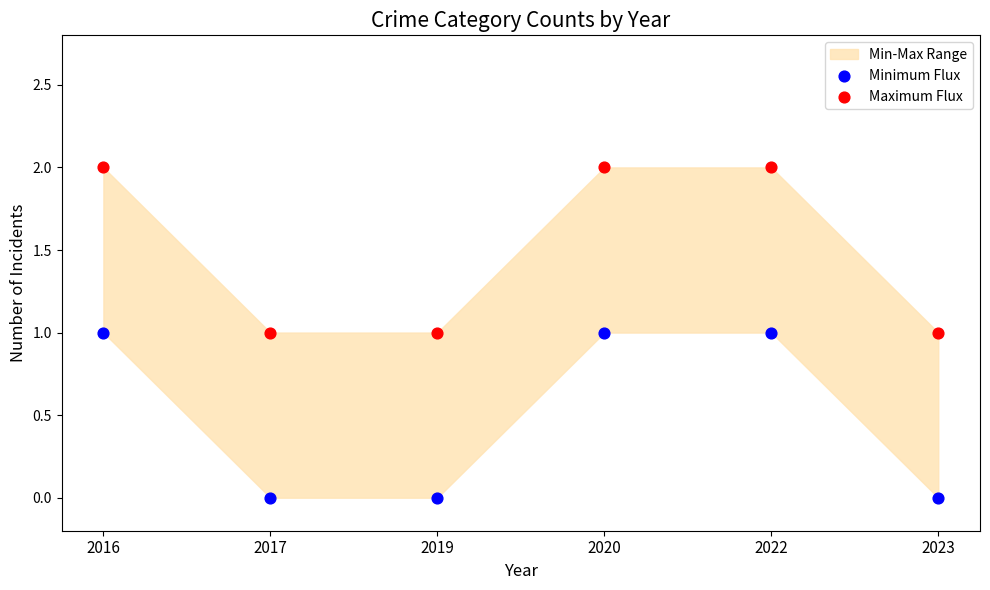

Which series contains the highest Y value?

Maximum Flux